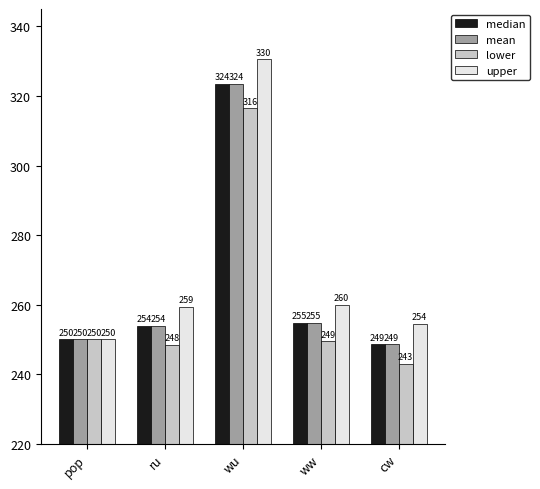

What is the sum of the median values at wu and ru?

577.5